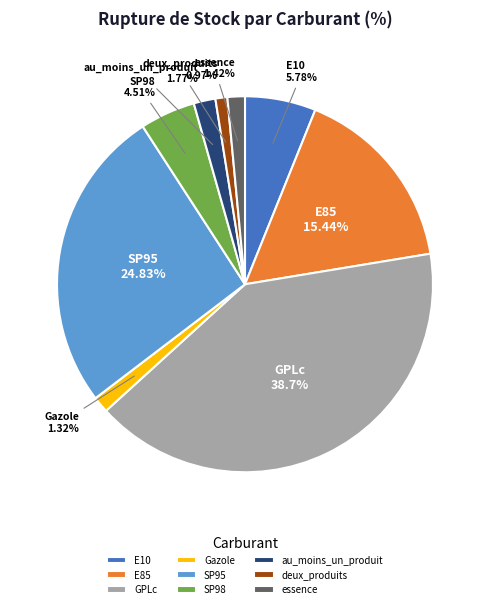

What is the change in value from Gazole to SP98?

+3.2